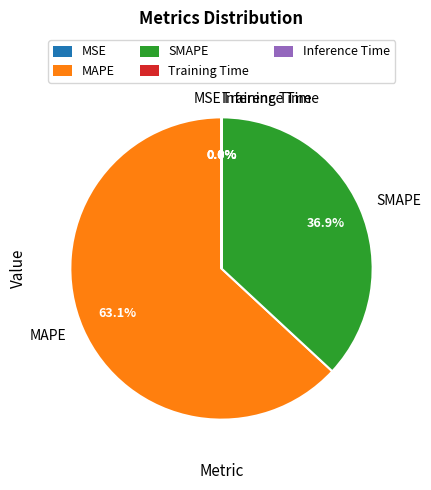

What is the majority slice?

MAPE